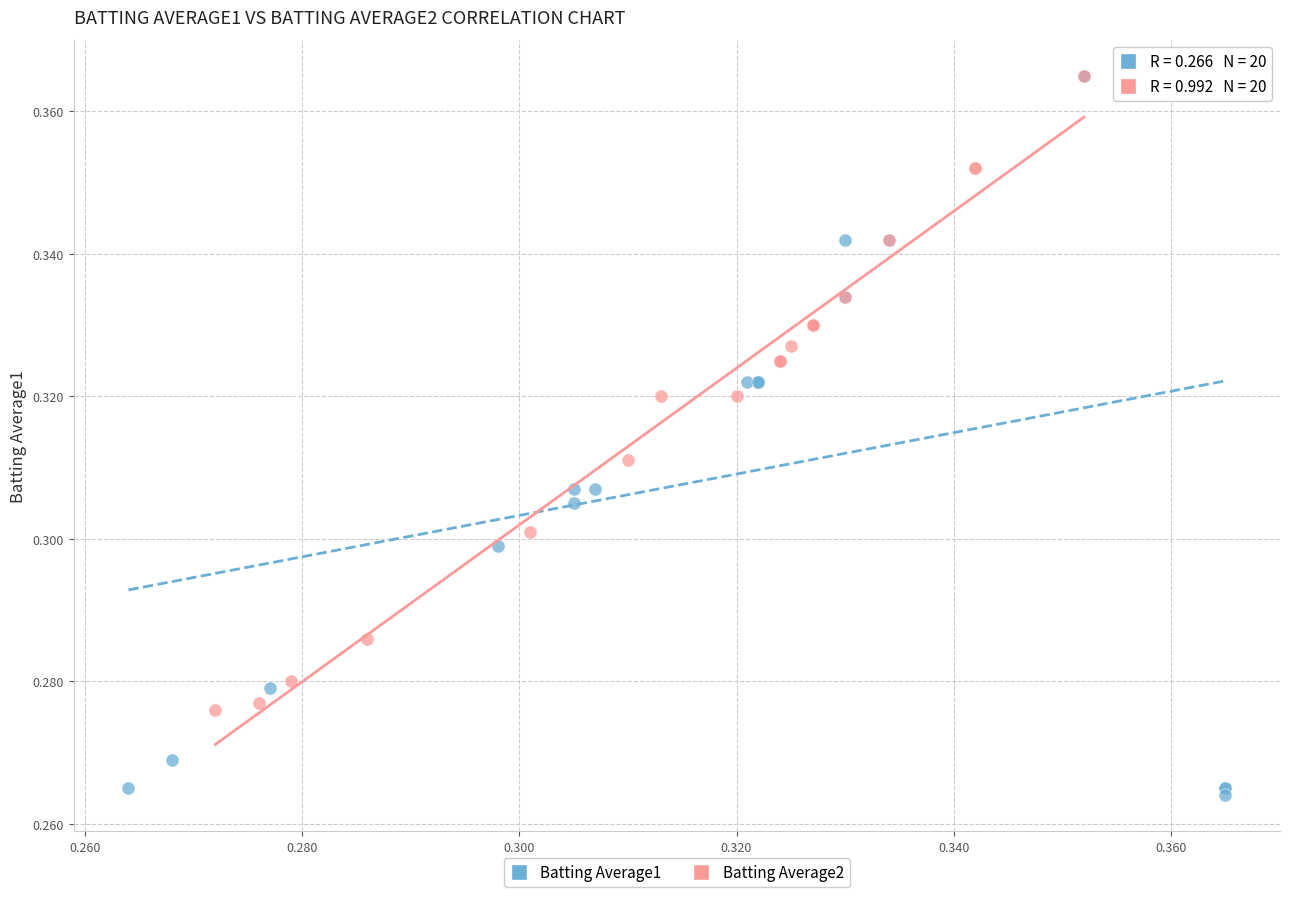

Which series contains the lowest Y value?

Batting Average1